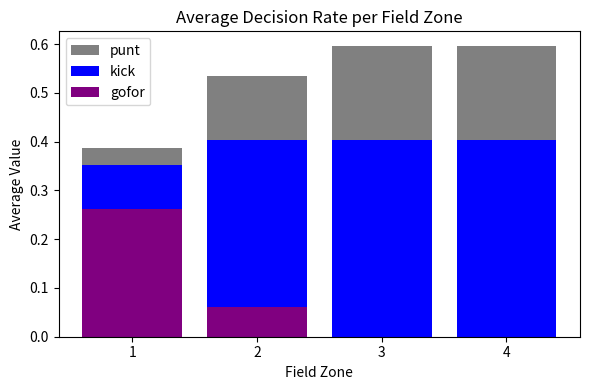

What is the difference between the maximum and second lowest values in the punt series?

0.1